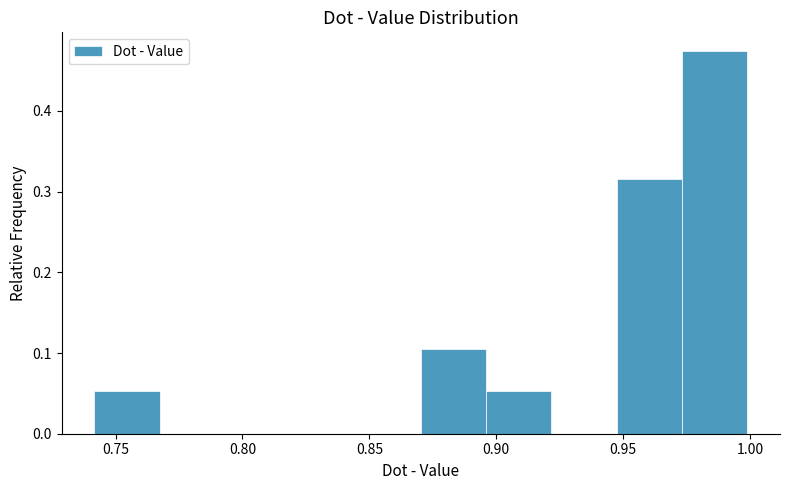

Over which range of the x-axis is the bar tallest?

0.975 to 1.000